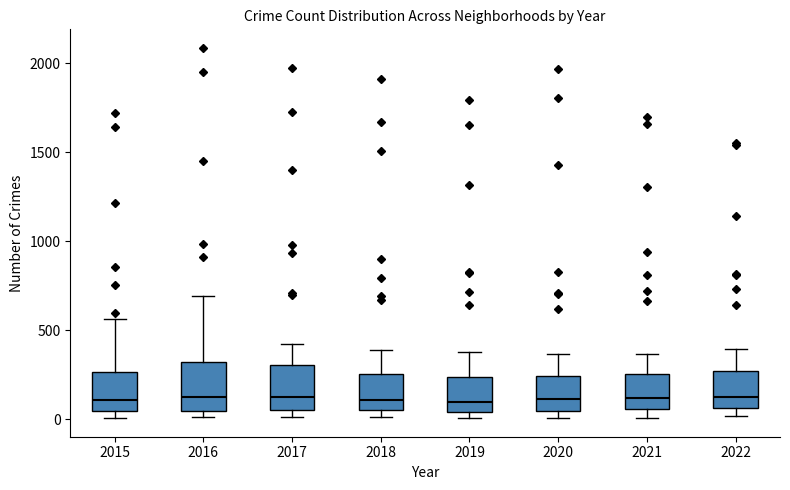

Where is the lower edge of the box at x = 2016 on the y-axis? The values are not printed on the chart, so give them approximately, as read against the axis.

50